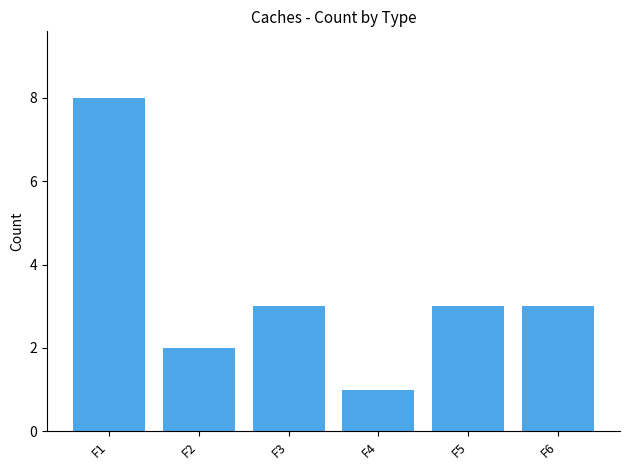

Reading left to right, what are all the values shown in this chart?

F1=8	F2=2	F3=3	F4=1	F5=3	F6=3